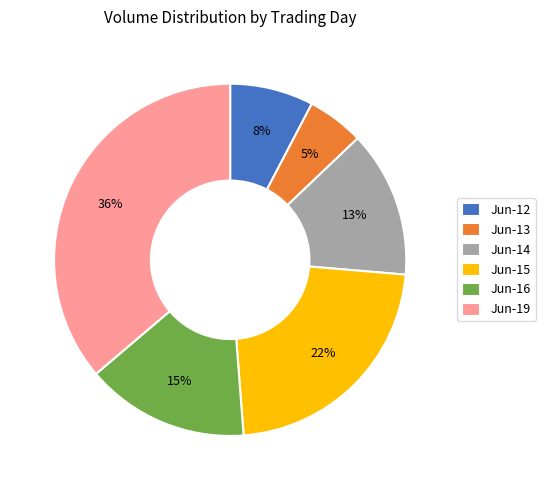

Which has a higher value, Jun-15 or Jun-14?

Jun-15